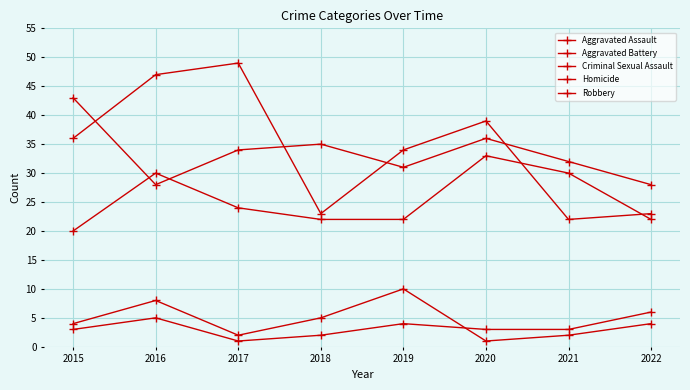

Reading right to left, what are all the values shown in this chart?

Aggravated Assault: 2022=22	2021=30	2020=33	2019=22	2018=22	2017=24	2016=30	2015=20
Aggravated Battery: 2022=28	2021=32	2020=36	2019=31	2018=35	2017=34	2016=28	2015=43
Criminal Sexual Assault: 2022=4	2021=2	2020=1	2019=10	2018=5	2017=2	2016=8	2015=4
Homicide: 2022=6	2021=3	2020=3	2019=4	2018=2	2017=1	2016=5	2015=3
Robbery: 2022=23	2021=22	2020=39	2019=34	2018=23	2017=49	2016=47	2015=36